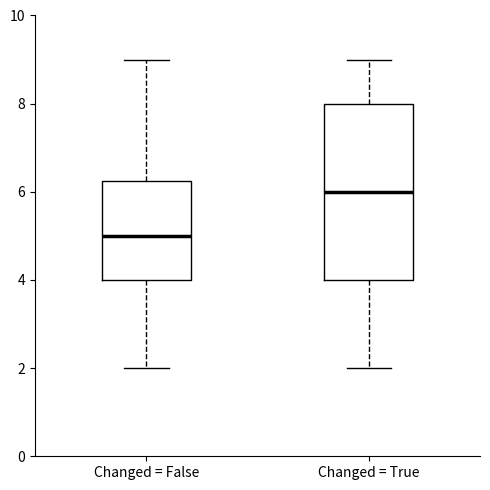

Which box's median line is the lowest?

Changed = False